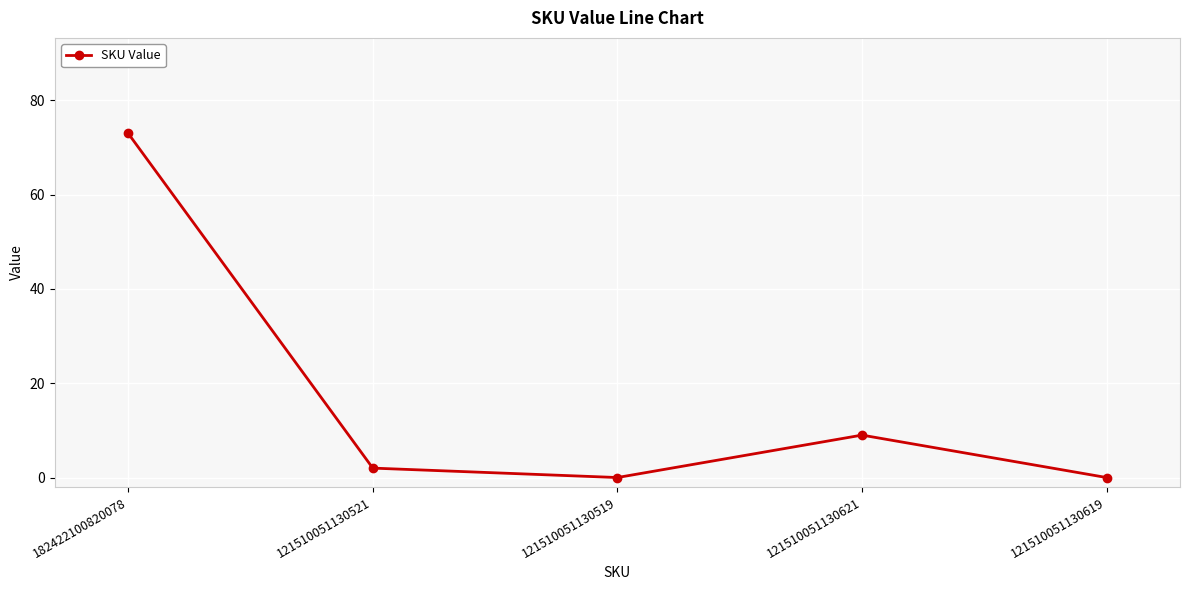

Between 121510051130621 and 182422100820078, which is larger?

182422100820078